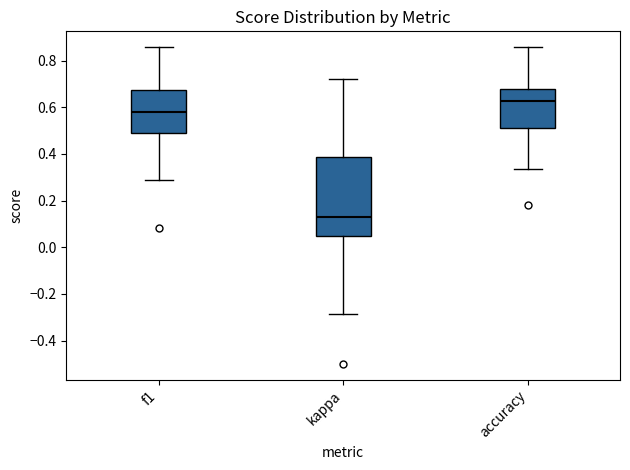

Where is the lower edge of the box for accuracy on the y-axis? The values are not printed on the chart, so give them approximately, as read against the axis.

0.52